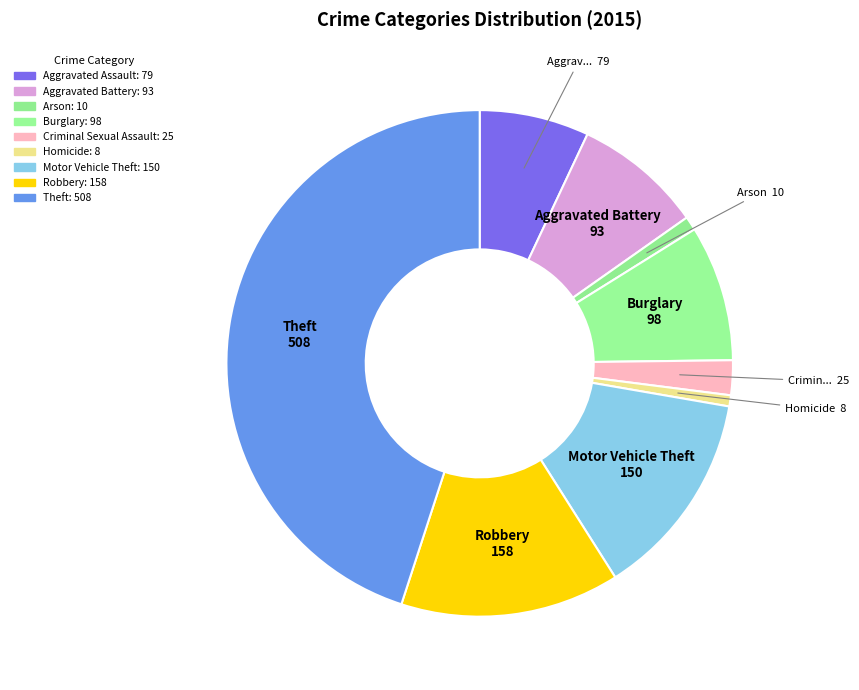

How many segments does this pie chart have?

9